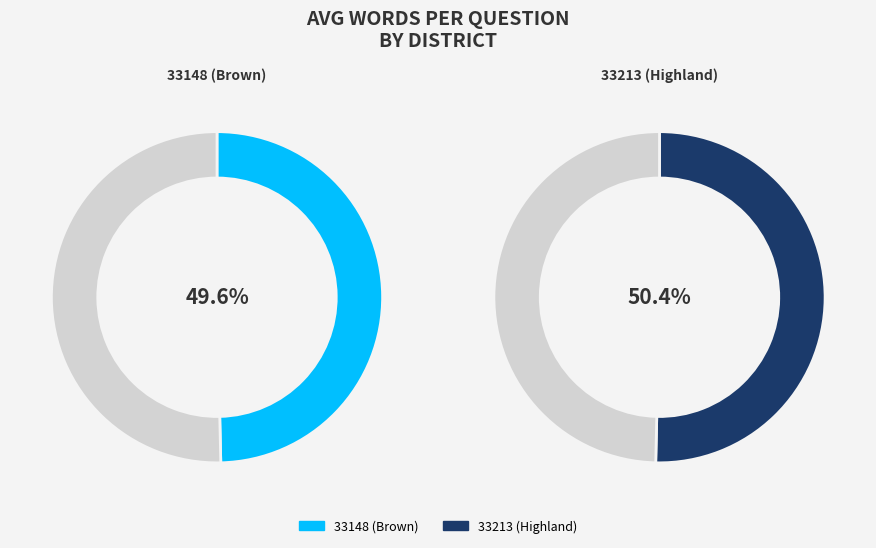

Is the sum of 33148 (Brown) and 33213 (Highland) greater than half?

Yes